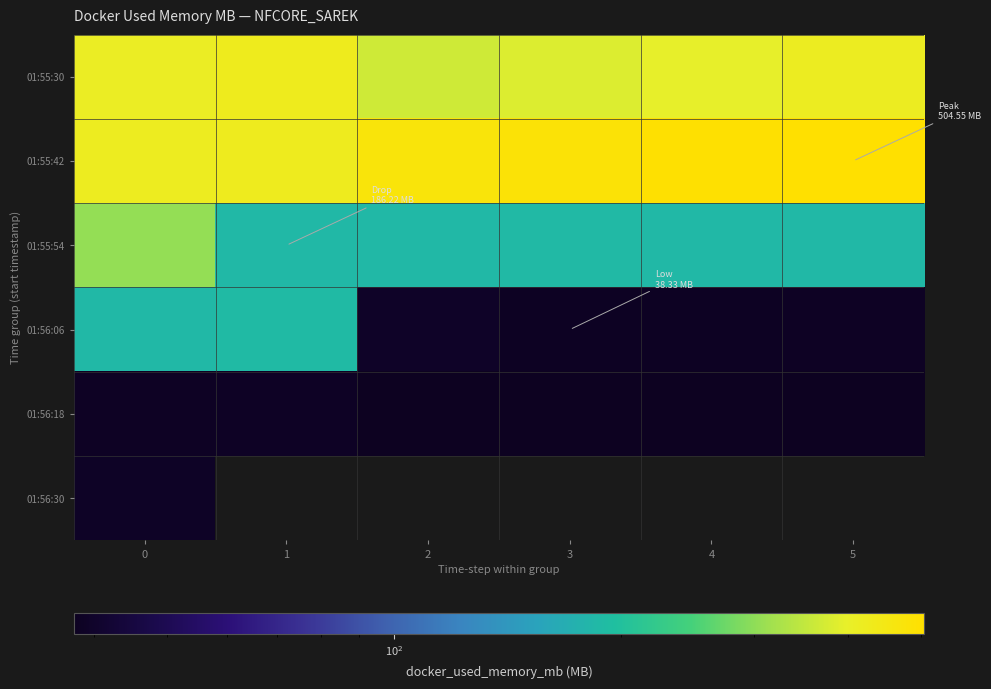

What is the difference between the second highest and second lowest values in the 01:55:42 series?

74.5